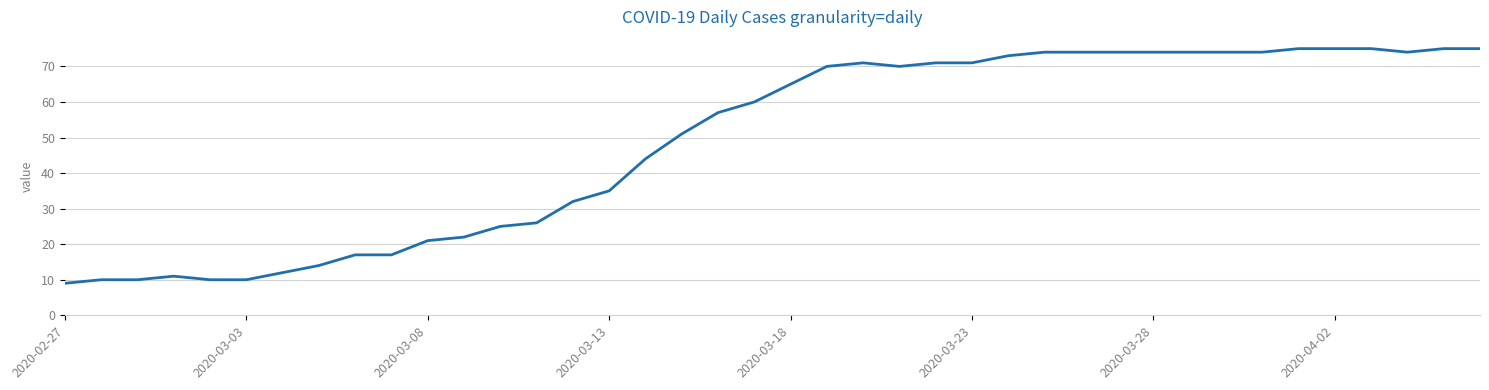

What is the minimum value shown in the chart?

9